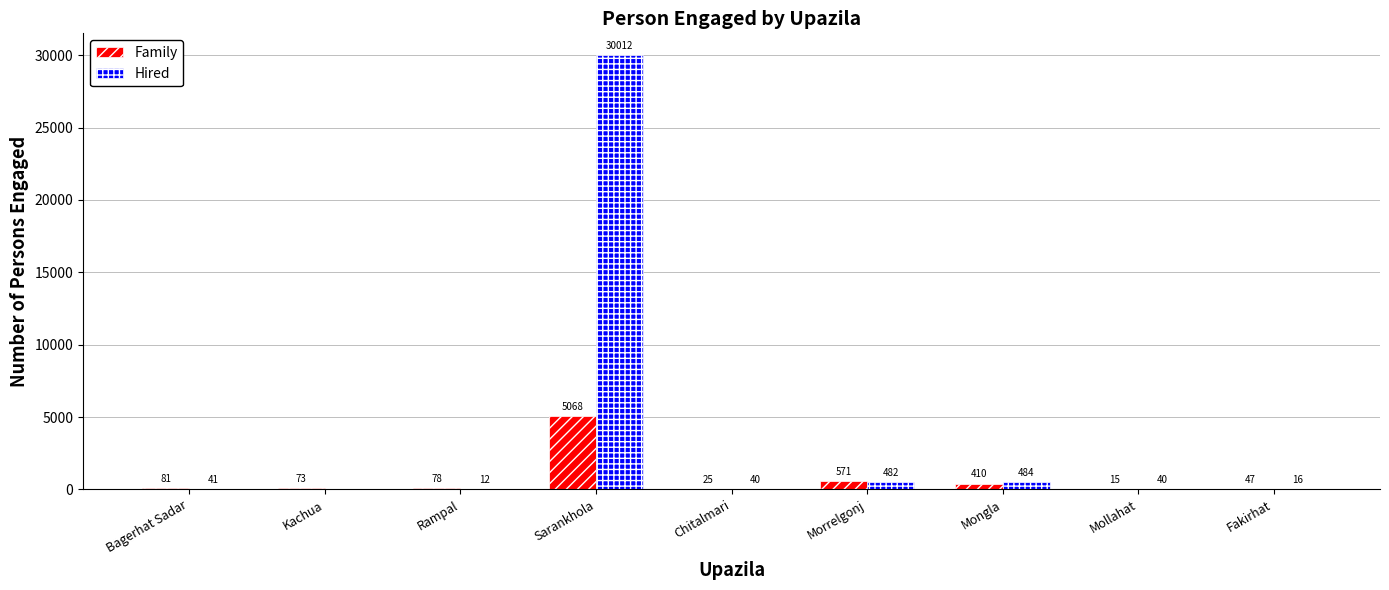

Count the number of categories in the chart.

9